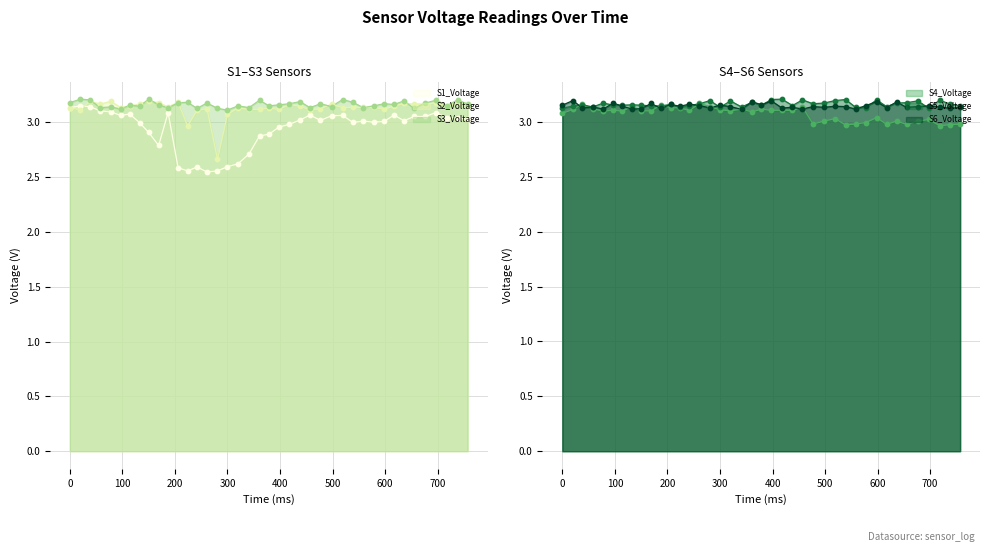

Is the value of S6_Voltage at 498 greater than the value of S4_Voltage at 38?

No